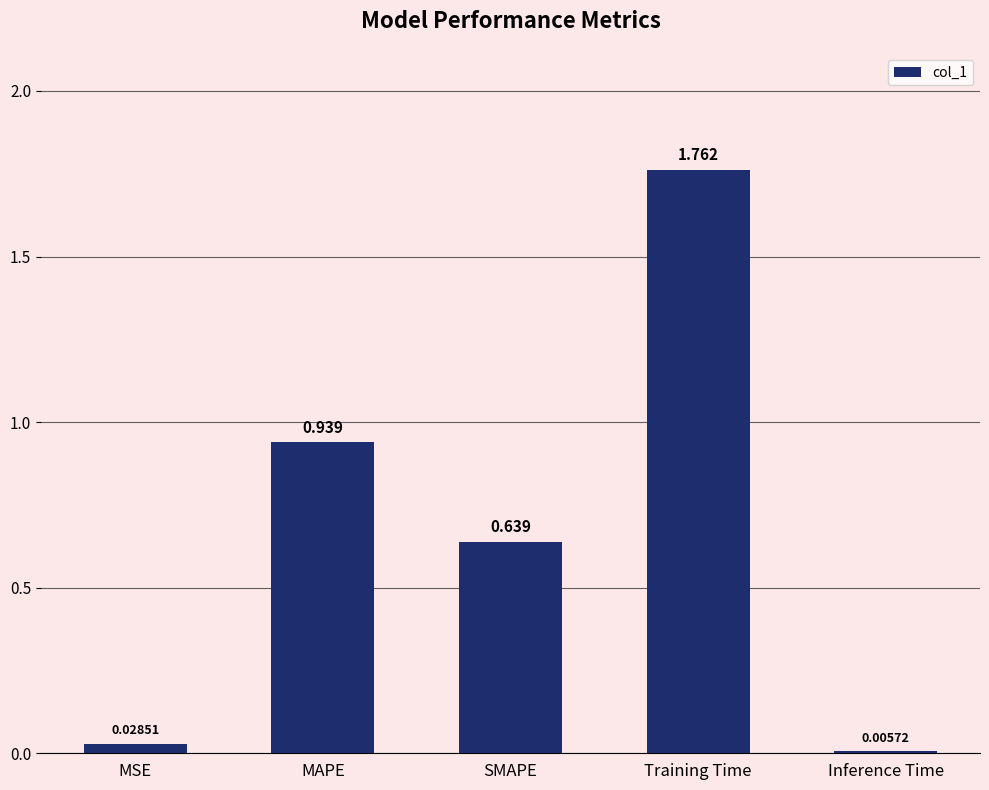

At which label is the value closest to 0?

Inference Time